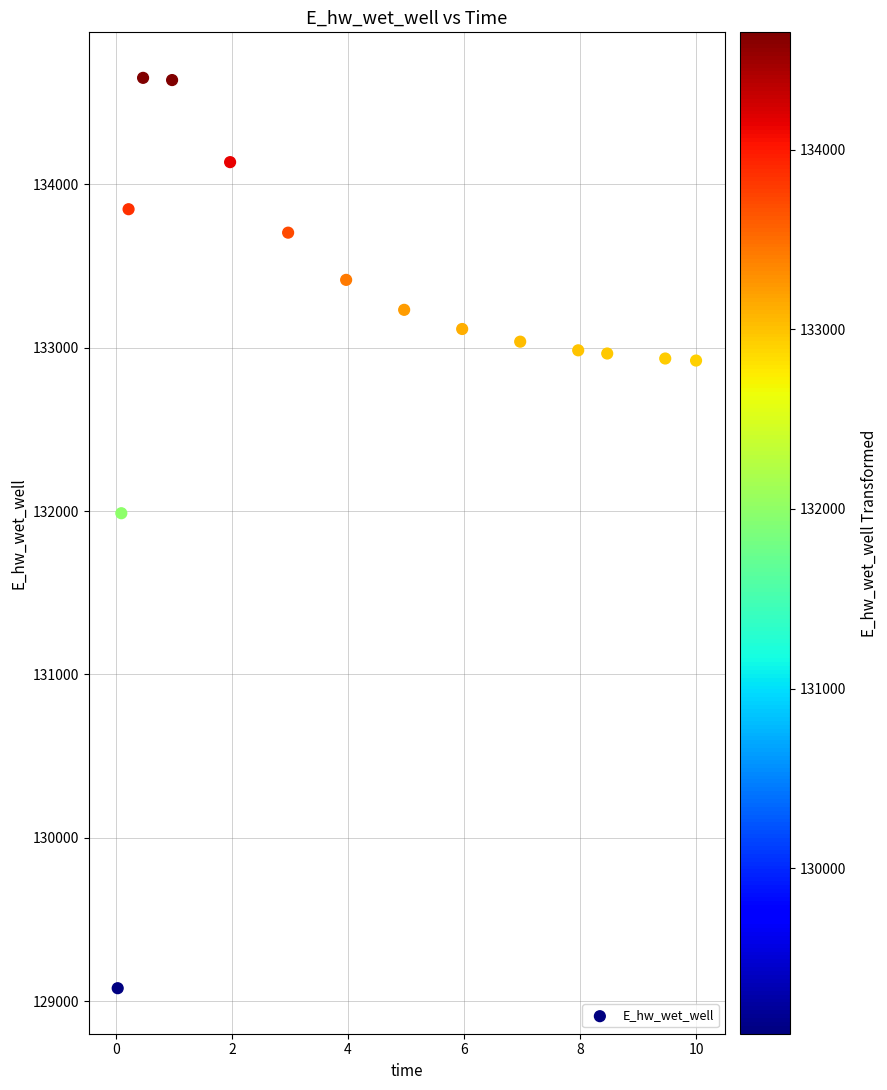

What Y value in the scatter plot is closest to 131865?

131987.1